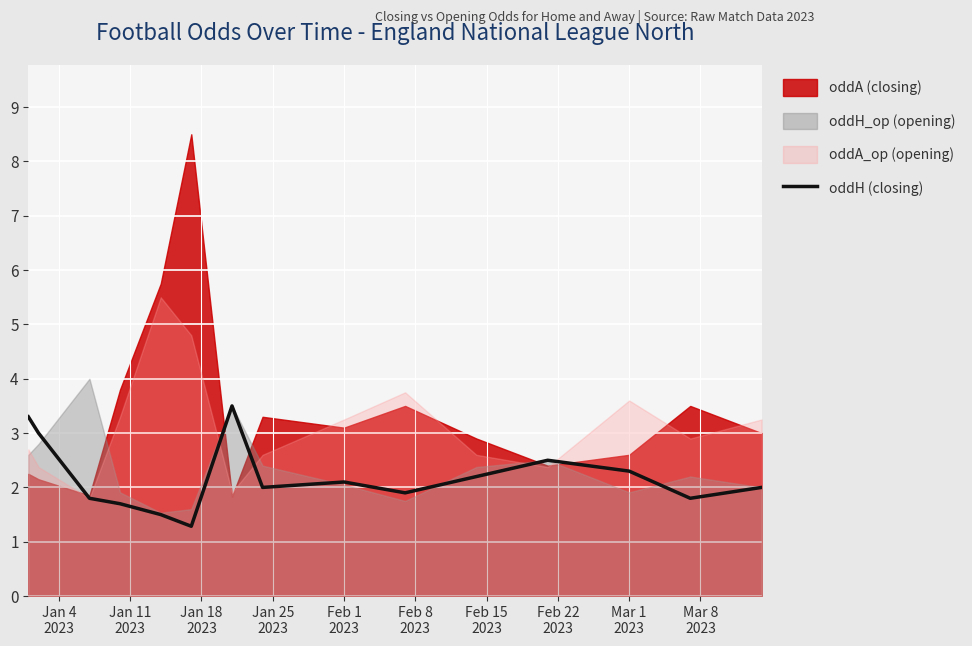

How many lines are shown in the chart?

1